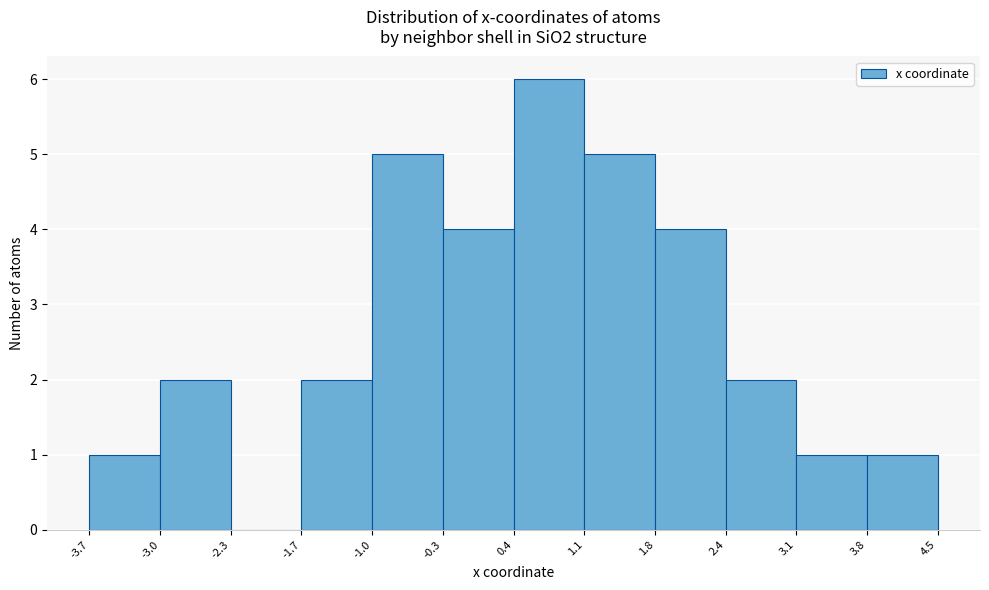

Which range on the x-axis has the tallest bar?

0.4 to 1.1